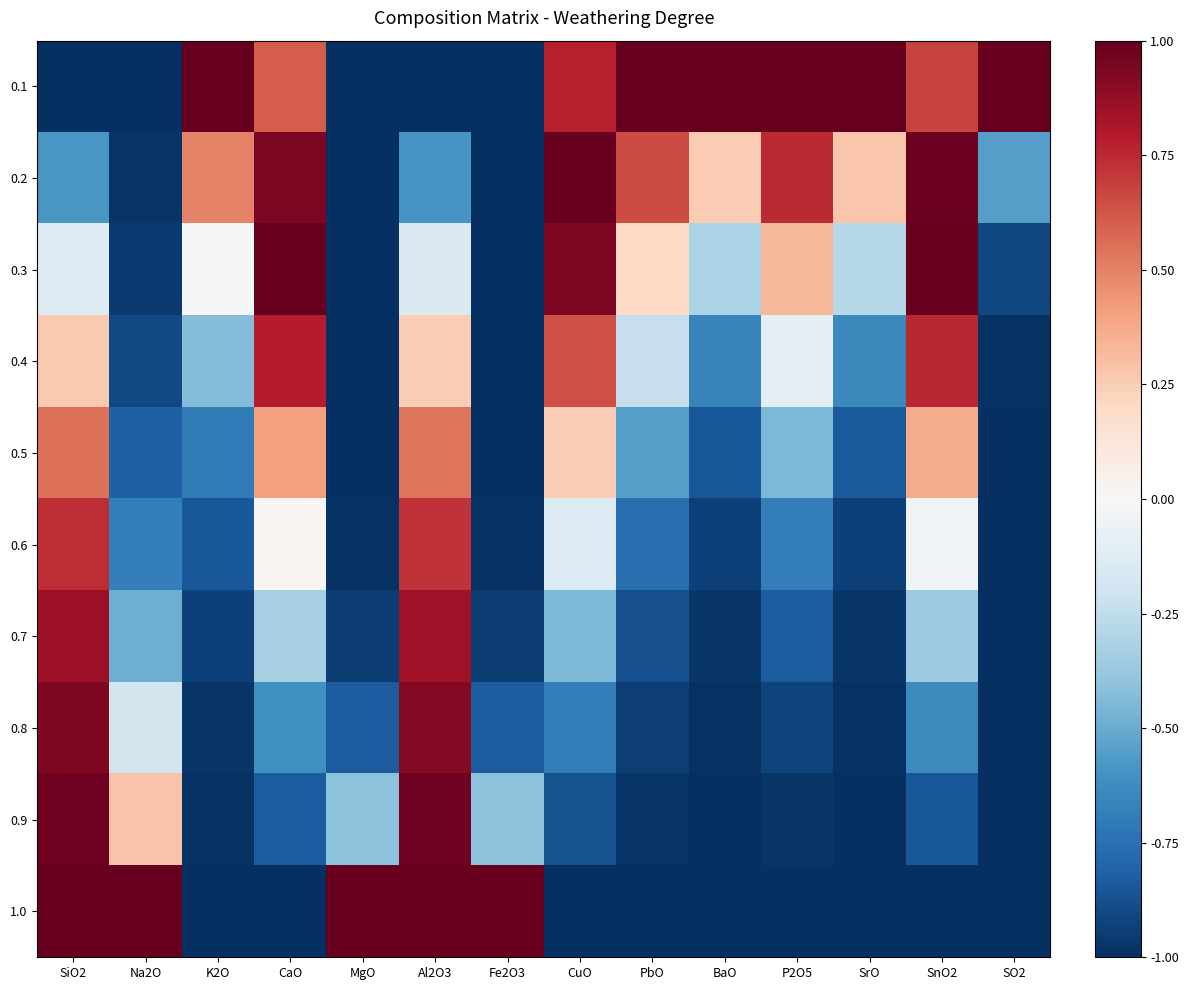

Reading right to left, list all the values displayed in this chart.

0.1: SO2=1.0	SnO2=0.7	SrO=1.0	P2O5=1.0	BaO=1.0	PbO=1.0	CuO=0.8	Fe2O3=-1.0	Al2O3=-1.0	MgO=-1.0	CaO=0.6	K2O=1.0	Na2O=-1.0	SiO2=-1.0
0.2: SO2=-0.6	SnO2=1.0	SrO=0.3	P2O5=0.7	BaO=0.3	PbO=0.7	CuO=1.0	Fe2O3=-1.0	Al2O3=-0.6	MgO=-1.0	CaO=0.9	K2O=0.5	Na2O=-1.0	SiO2=-0.6
0.3: SO2=-0.9	SnO2=1.0	SrO=-0.3	P2O5=0.3	BaO=-0.3	PbO=0.2	CuO=0.9	Fe2O3=-1.0	Al2O3=-0.1	MgO=-1.0	CaO=1.0	K2O=-0.0	Na2O=-1.0	SiO2=-0.1
0.4: SO2=-1.0	SnO2=0.8	SrO=-0.6	P2O5=-0.1	BaO=-0.7	PbO=-0.2	CuO=0.6	Fe2O3=-1.0	Al2O3=0.2	MgO=-1.0	CaO=0.8	K2O=-0.4	Na2O=-0.9	SiO2=0.3
0.5: SO2=-1.0	SnO2=0.4	SrO=-0.8	P2O5=-0.4	BaO=-0.9	PbO=-0.6	CuO=0.2	Fe2O3=-1.0	Al2O3=0.5	MgO=-1.0	CaO=0.4	K2O=-0.7	Na2O=-0.8	SiO2=0.5
0.6: SO2=-1.0	SnO2=-0.0	SrO=-0.9	P2O5=-0.7	BaO=-0.9	PbO=-0.8	CuO=-0.1	Fe2O3=-1.0	Al2O3=0.7	MgO=-1.0	CaO=0.0	K2O=-0.9	Na2O=-0.7	SiO2=0.7
0.7: SO2=-1.0	SnO2=-0.4	SrO=-1.0	P2O5=-0.8	BaO=-1.0	PbO=-0.9	CuO=-0.5	Fe2O3=-1.0	Al2O3=0.8	MgO=-1.0	CaO=-0.3	K2O=-0.9	Na2O=-0.5	SiO2=0.9
0.8: SO2=-1.0	SnO2=-0.6	SrO=-1.0	P2O5=-0.9	BaO=-1.0	PbO=-0.9	CuO=-0.7	Fe2O3=-0.8	Al2O3=0.9	MgO=-0.8	CaO=-0.6	K2O=-1.0	Na2O=-0.2	SiO2=0.9
0.9: SO2=-1.0	SnO2=-0.8	SrO=-1.0	P2O5=-1.0	BaO=-1.0	PbO=-1.0	CuO=-0.9	Fe2O3=-0.4	Al2O3=1.0	MgO=-0.4	CaO=-0.8	K2O=-1.0	Na2O=0.3	SiO2=1.0
1.0: SO2=-1.0	SnO2=-1.0	SrO=-1.0	P2O5=-1.0	BaO=-1.0	PbO=-1.0	CuO=-1.0	Fe2O3=1.0	Al2O3=1.0	MgO=1.0	CaO=-1.0	K2O=-1.0	Na2O=1.0	SiO2=1.0